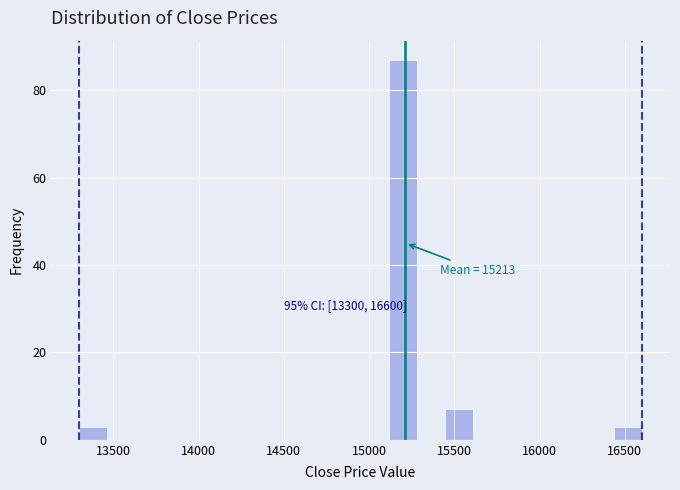

Around what value on the x-axis is the tallest bar? Give the approximate position of its centre, as read against the axis.

15200